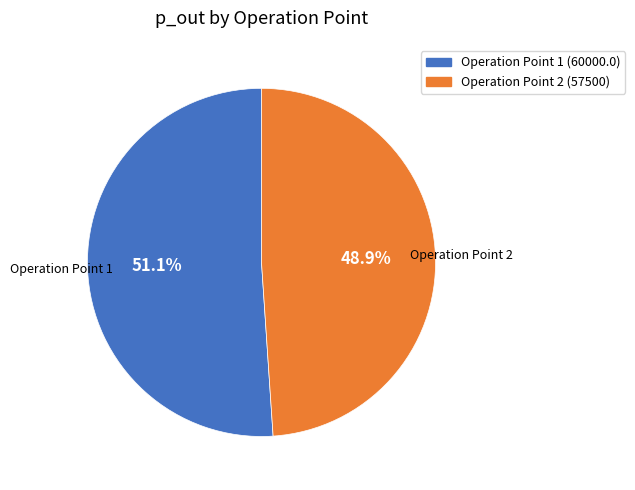

Does Operation Point 2 (57500) represent more than half of the total?

No